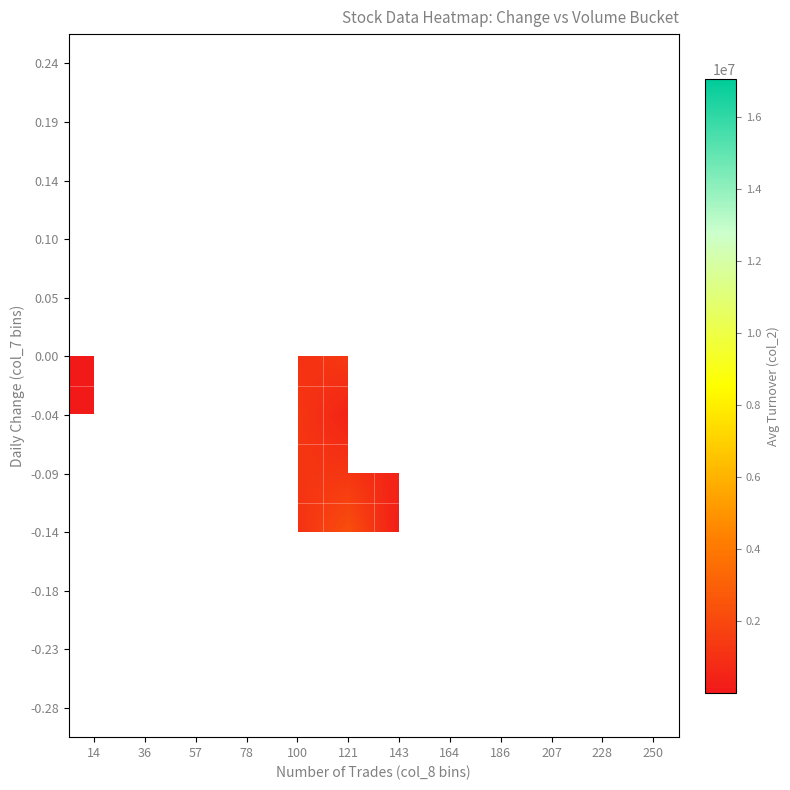

What is the highest value of the -0.04 series?

1282712.0